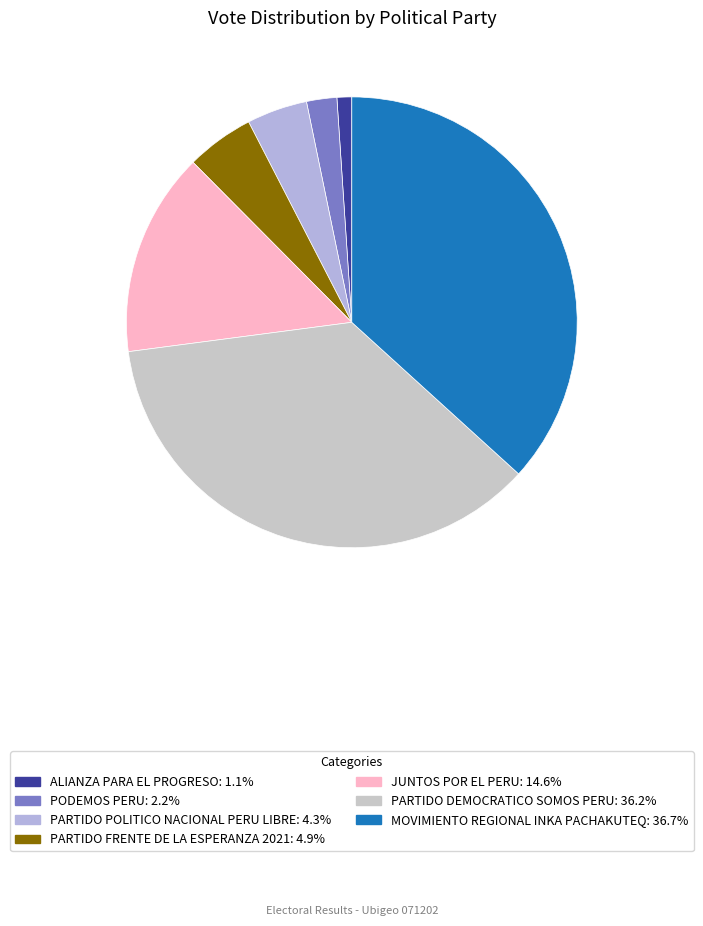

Is it true that PODEMOS PERU is 2% of the pie?

True